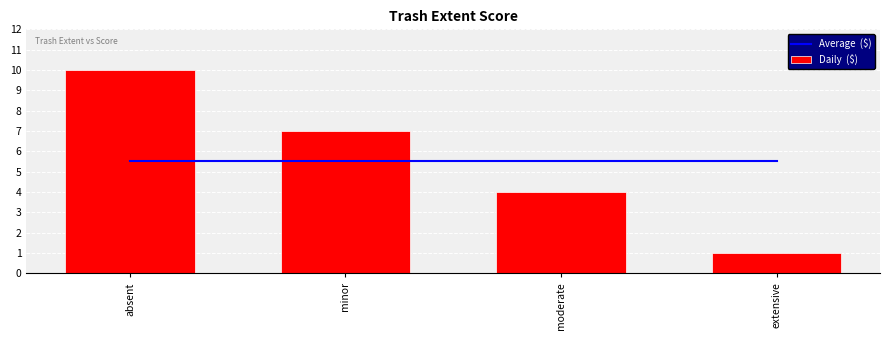

Is it true that Daily  ($) equals 6.1 at absent?

False